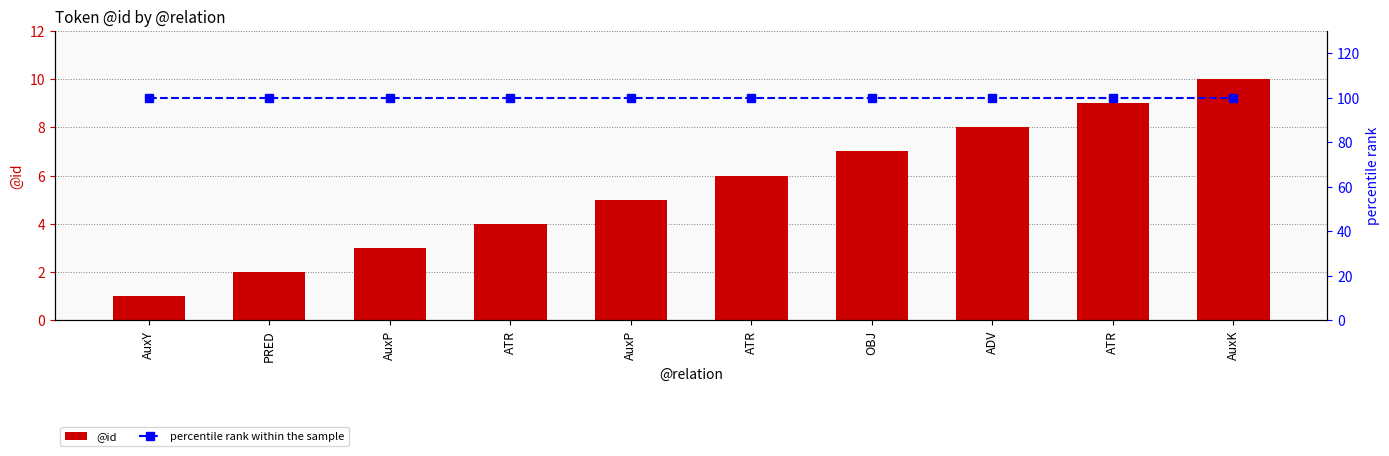

The value of @id at AuxK is 3. True or false?

False